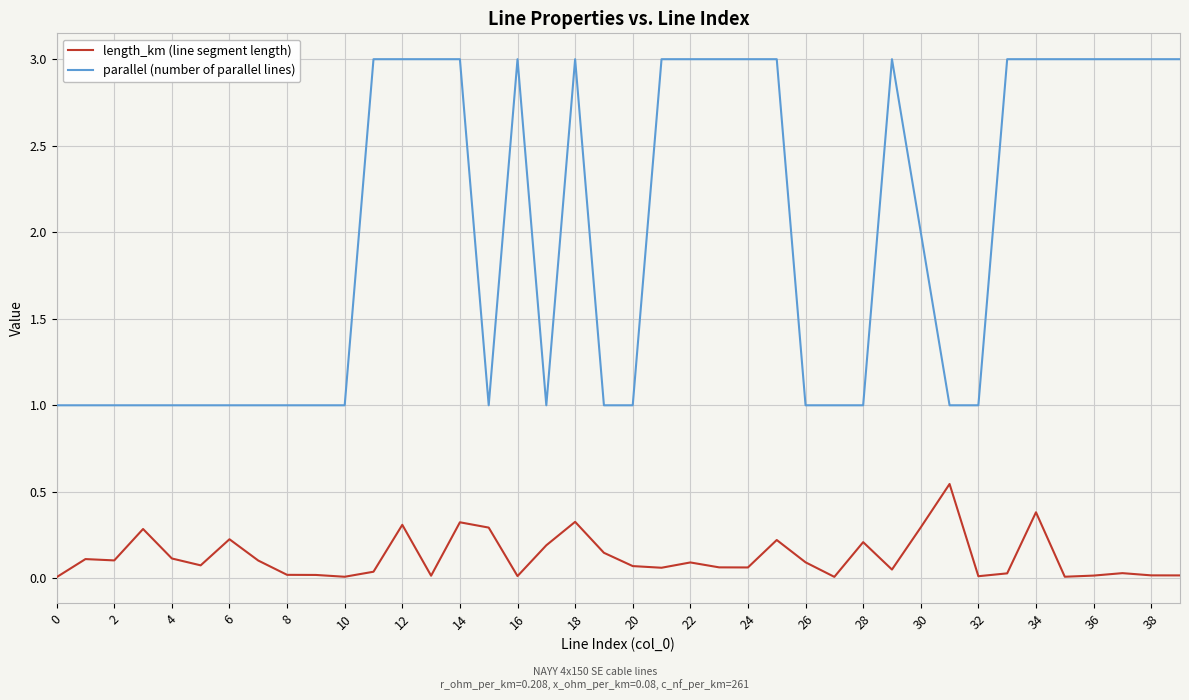

True or false: parallel (number of parallel lines) and length_km (line segment length) cross at least once.

False